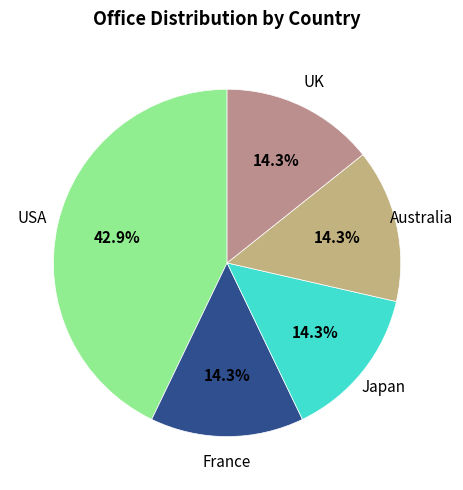

To the nearest percent, what is the difference between the largest and smallest slice percentages?

29%